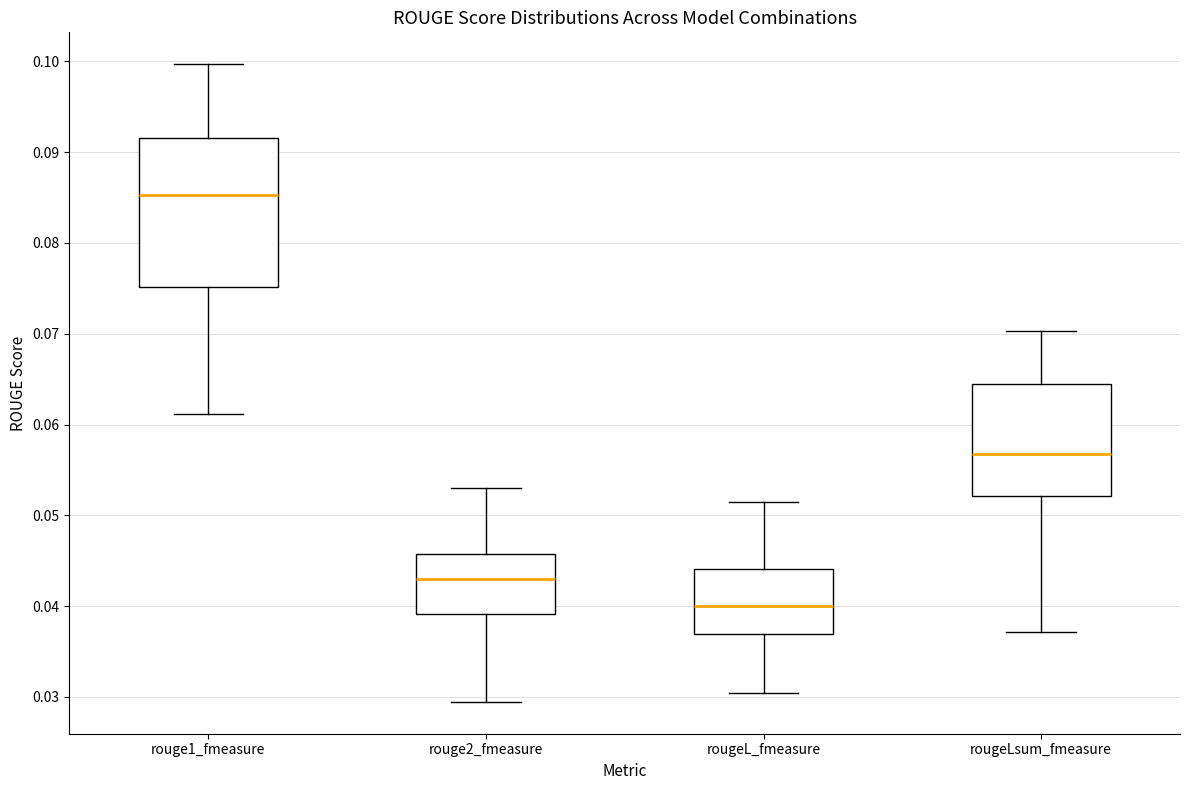

Reading left to right, read every box against the y-axis: the position of its median line, the range the box covers, and the ends of its whiskers. The values are not printed on the chart, so give them approximately, as read against the axis.

rouge1_fmeasure: median 0.085, box 0.075 to 0.092, whiskers 0.061 to 0.100
rouge2_fmeasure: median 0.043, box 0.039 to 0.046, whiskers 0.029 to 0.053
rougeL_fmeasure: median 0.040, box 0.037 to 0.044, whiskers 0.030 to 0.052
rougeLsum_fmeasure: median 0.057, box 0.052 to 0.064, whiskers 0.037 to 0.070